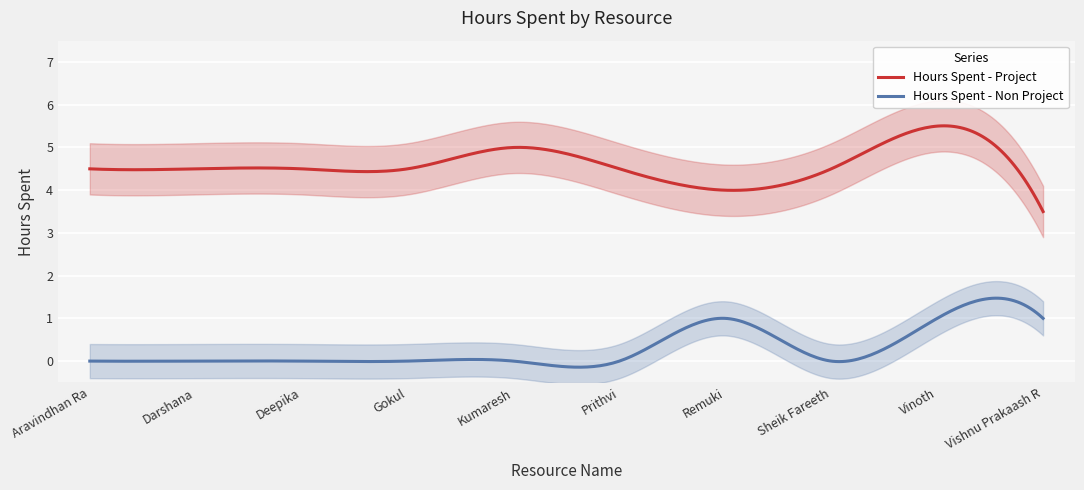

What is the spread (max minus min) of values at Gokul?

4.5